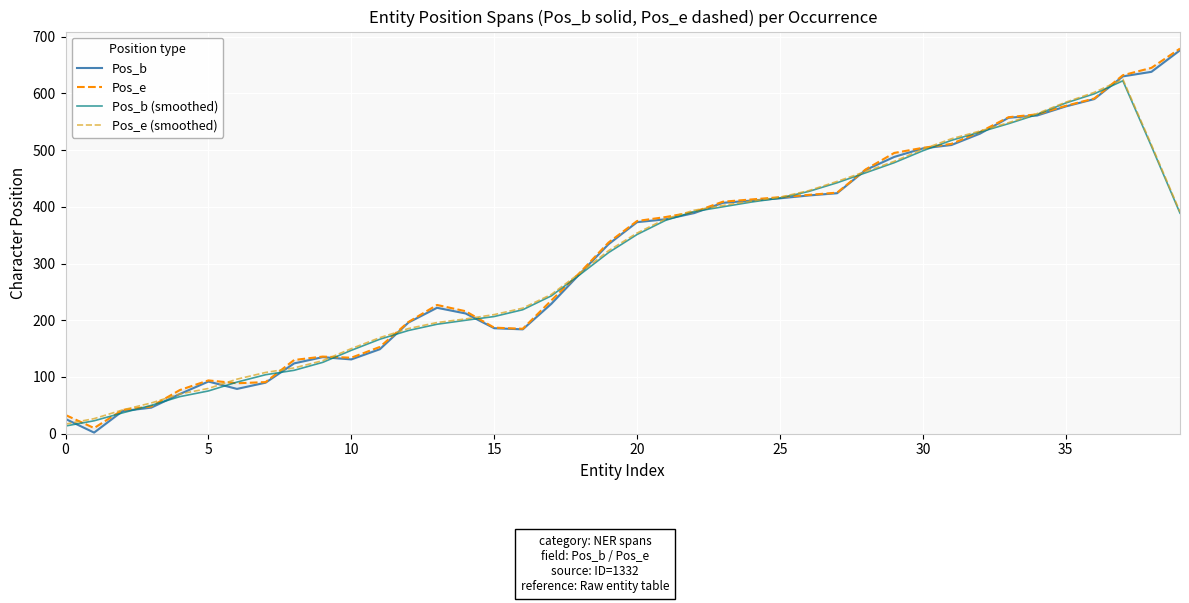

How many data points does each series have?

40